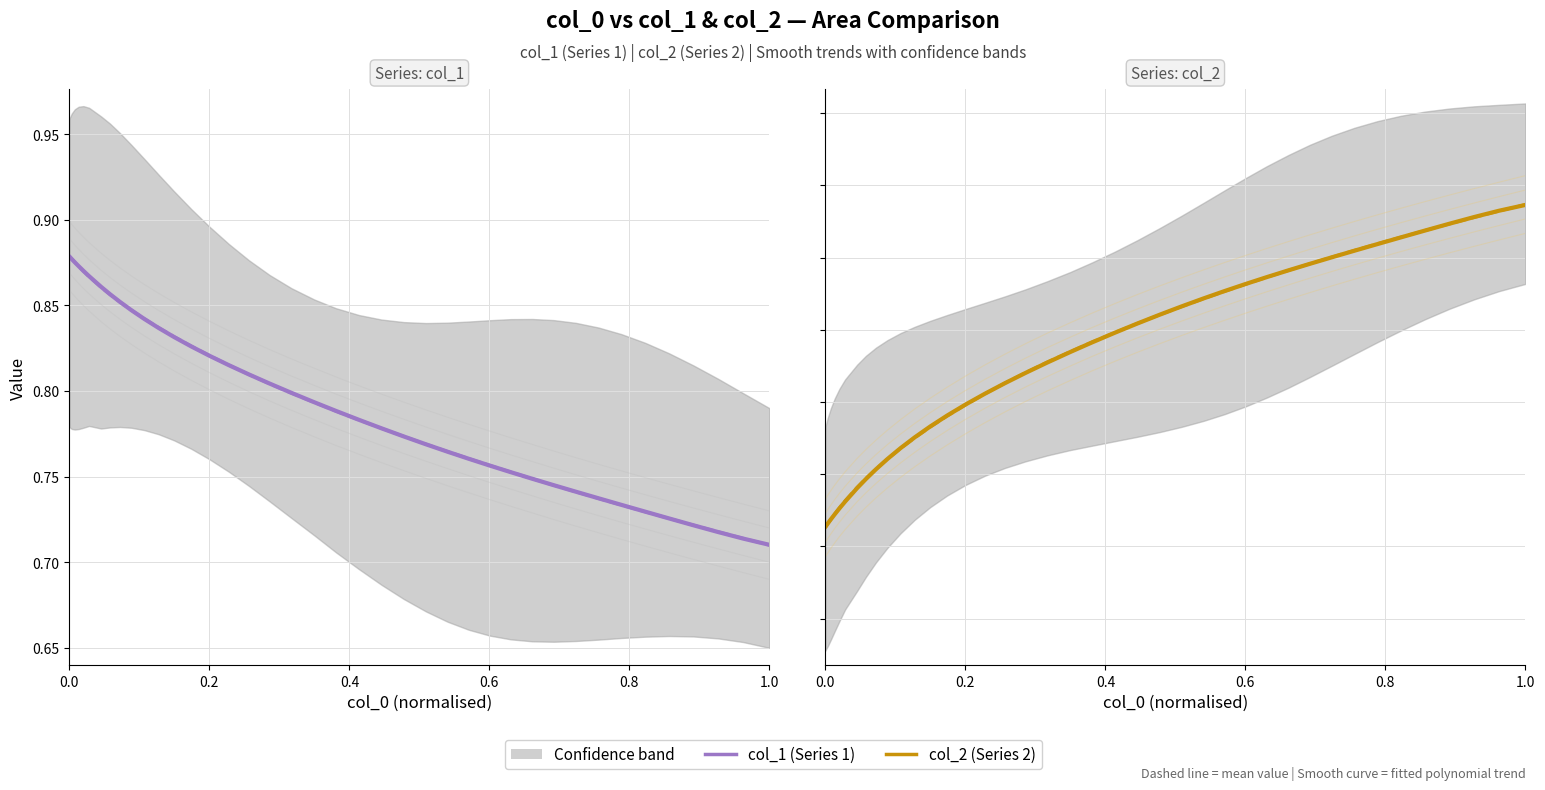

True or false: col_2 mean has more than 1 interior local peaks.

False